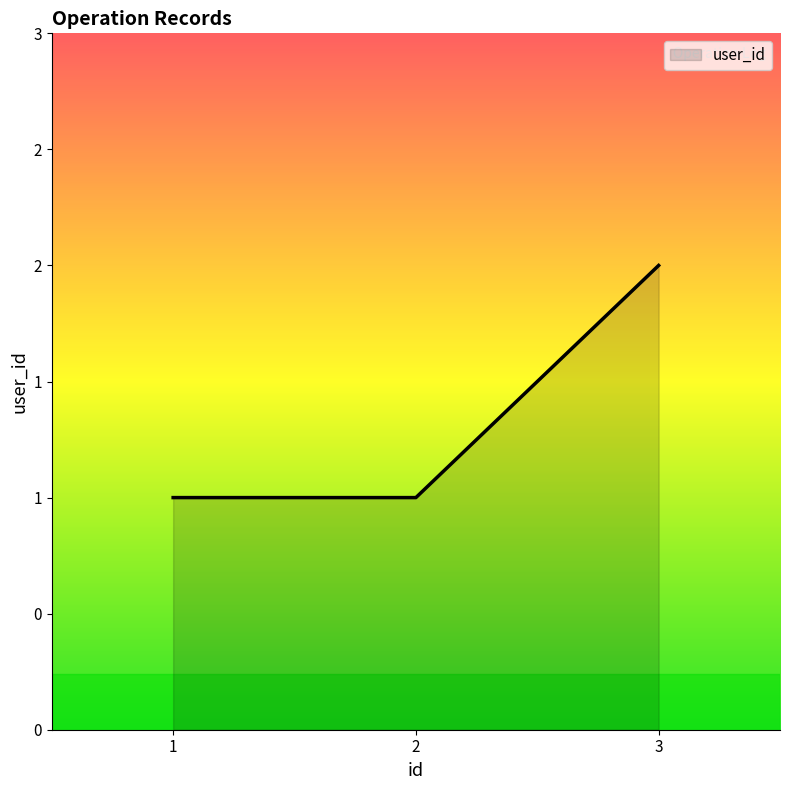

Is this an area chart (filled region under the line)?

Yes